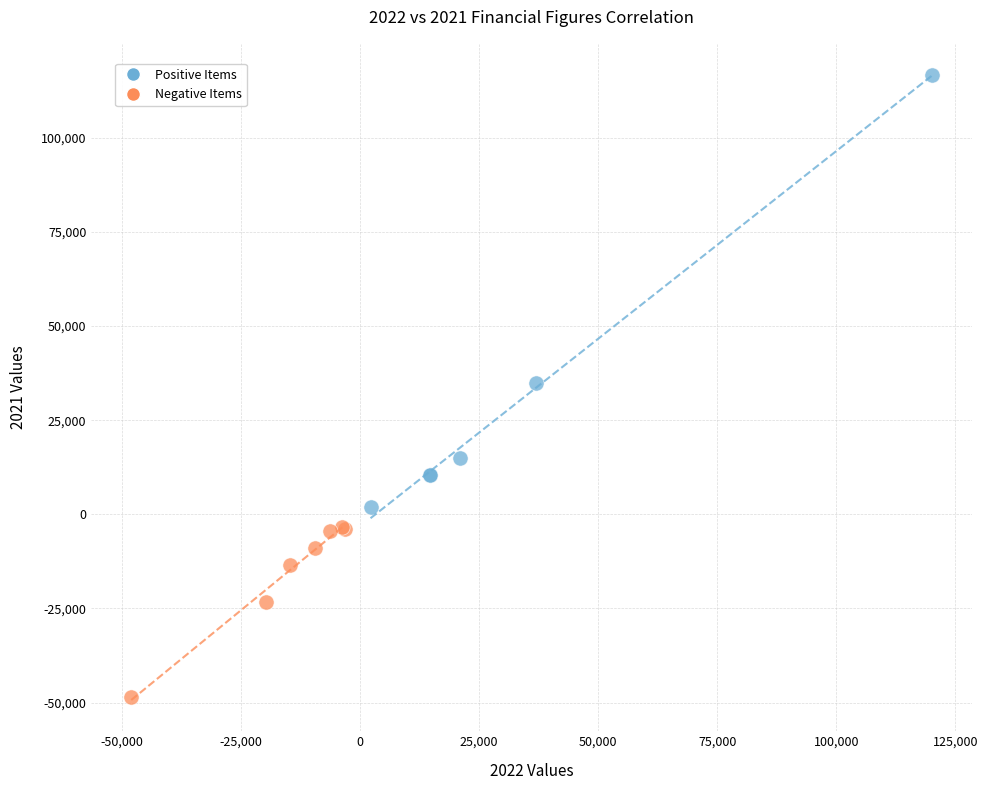

Which series contains the highest Y value?

Positive Items